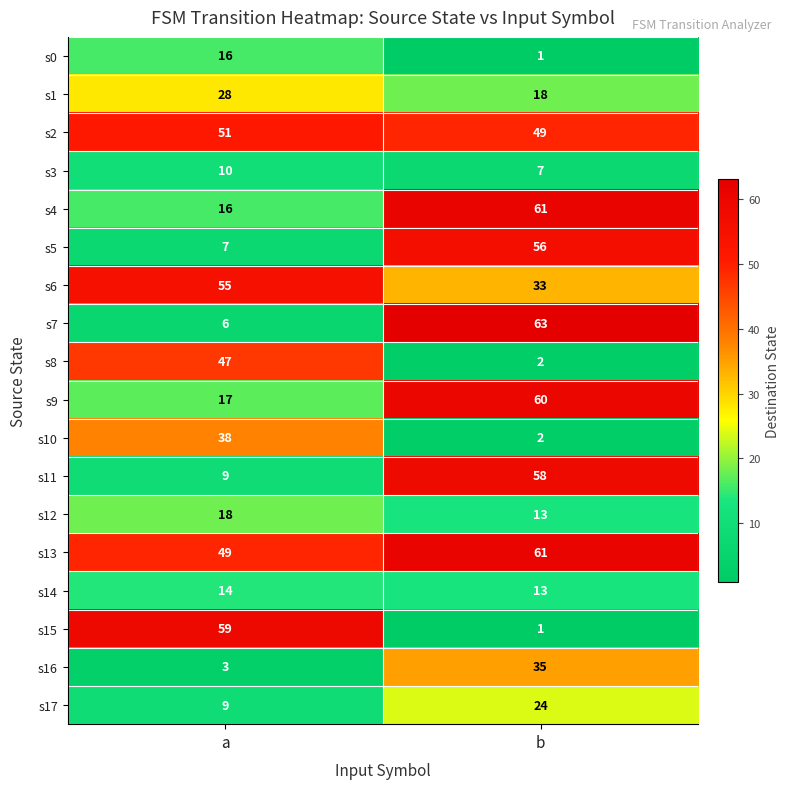

Which series has the largest total across all categories?

s13